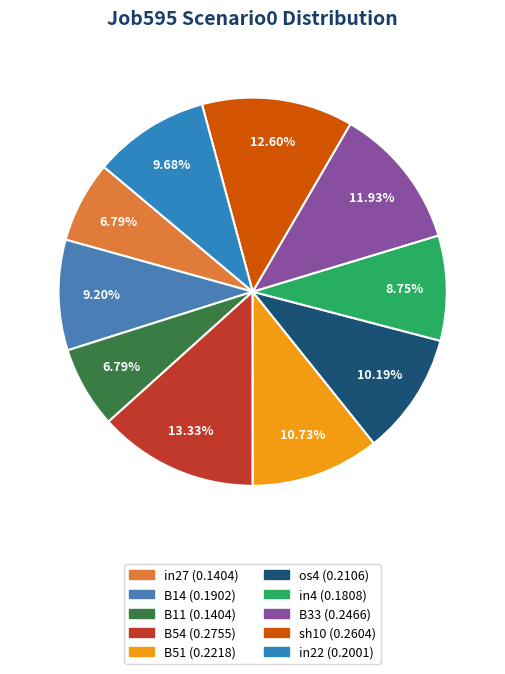

Between B54 and os4, which is larger?

B54